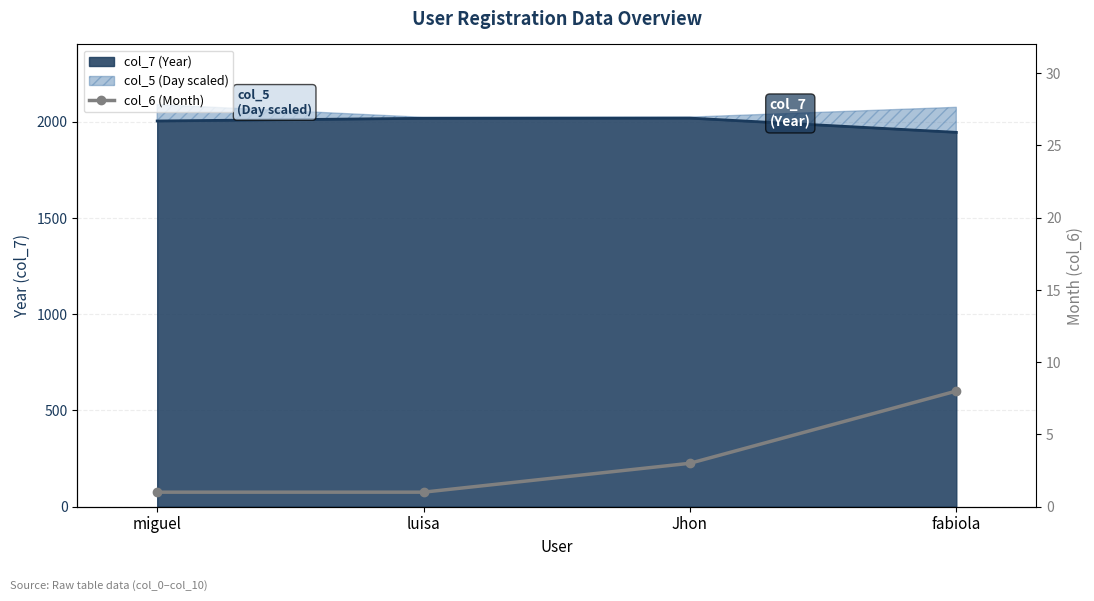

At which label is the value closest to 4?

Jhon